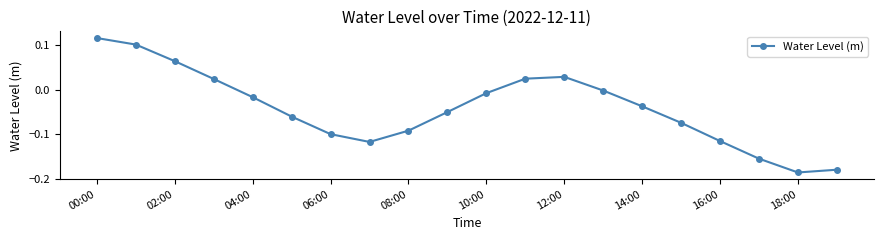

True or false: there are more than 1 points higher than both neighbors.

False